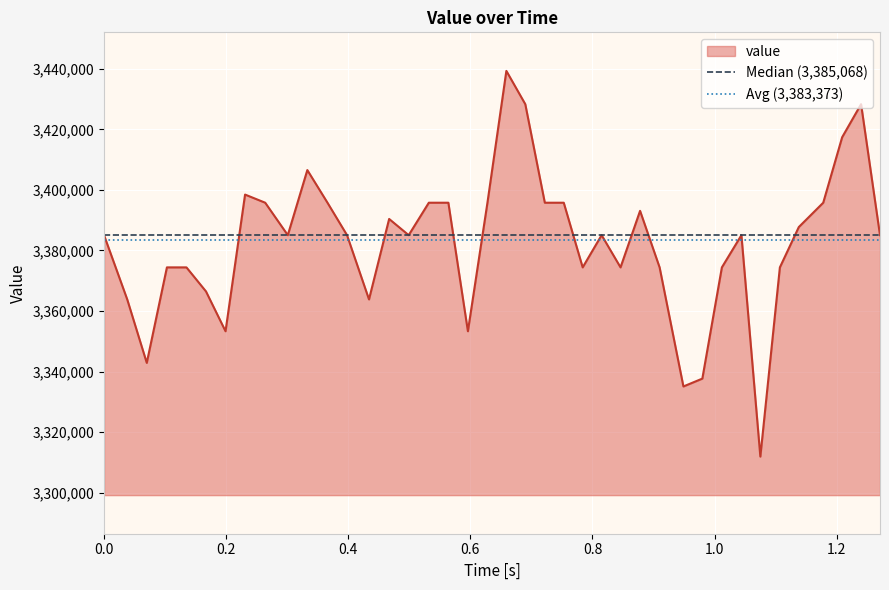

What is the value of the Avg (3,383,373) point at the 1st from the left?

3383373.0